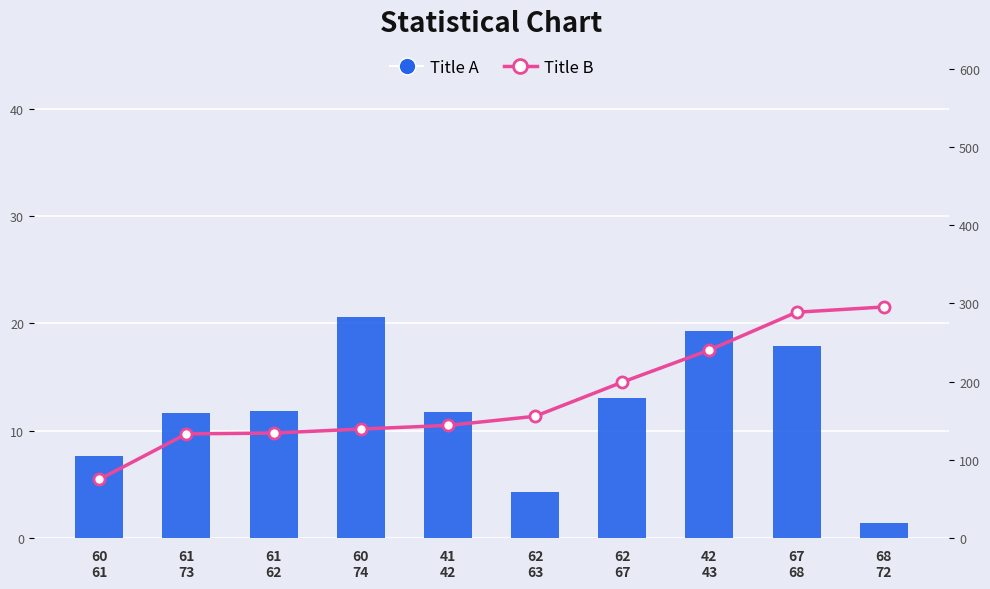

What position from the left is 60
74?

4